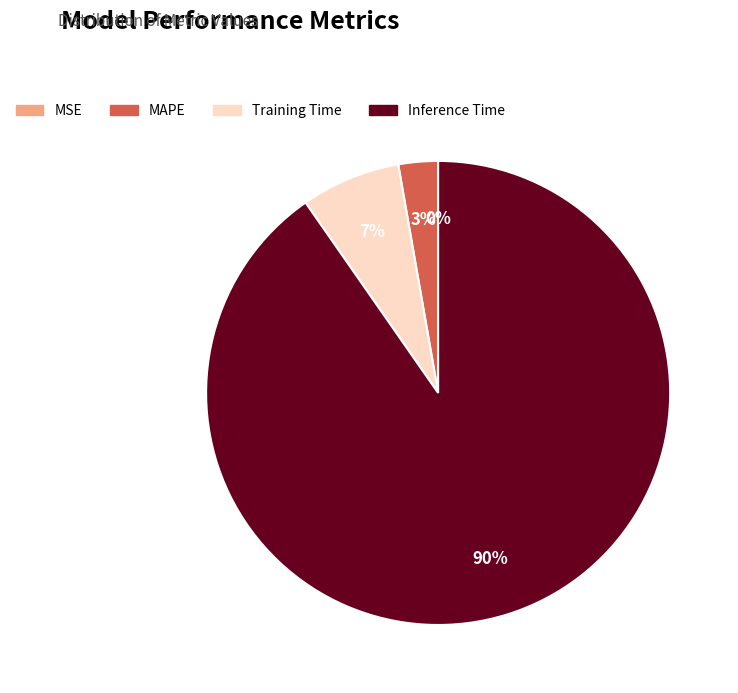

Does any single category account for the majority?

Yes